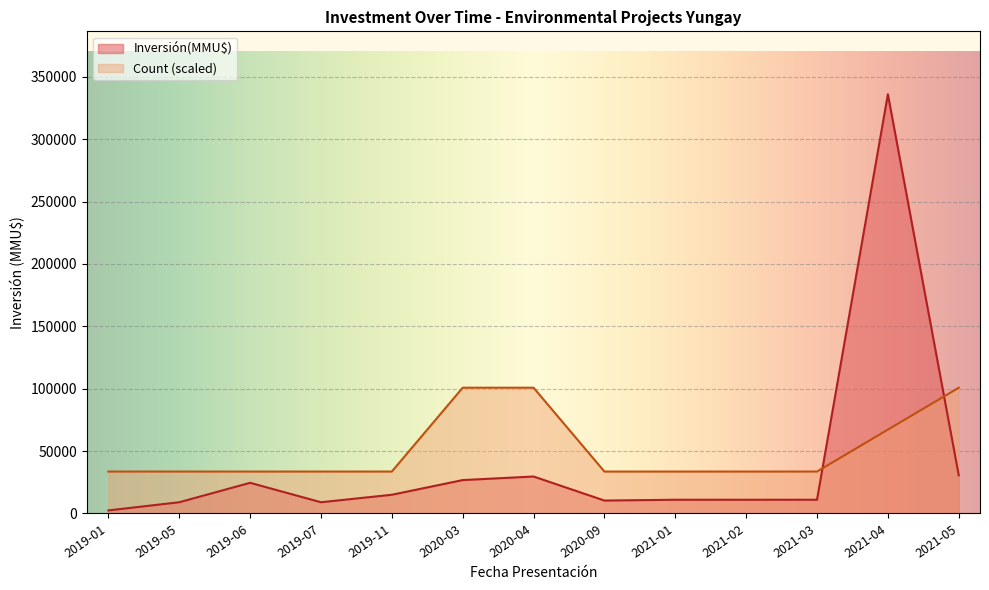

Where do Count (scaled) and Inversión(MMU$) first cross each other?

2021-03 and 2021-04